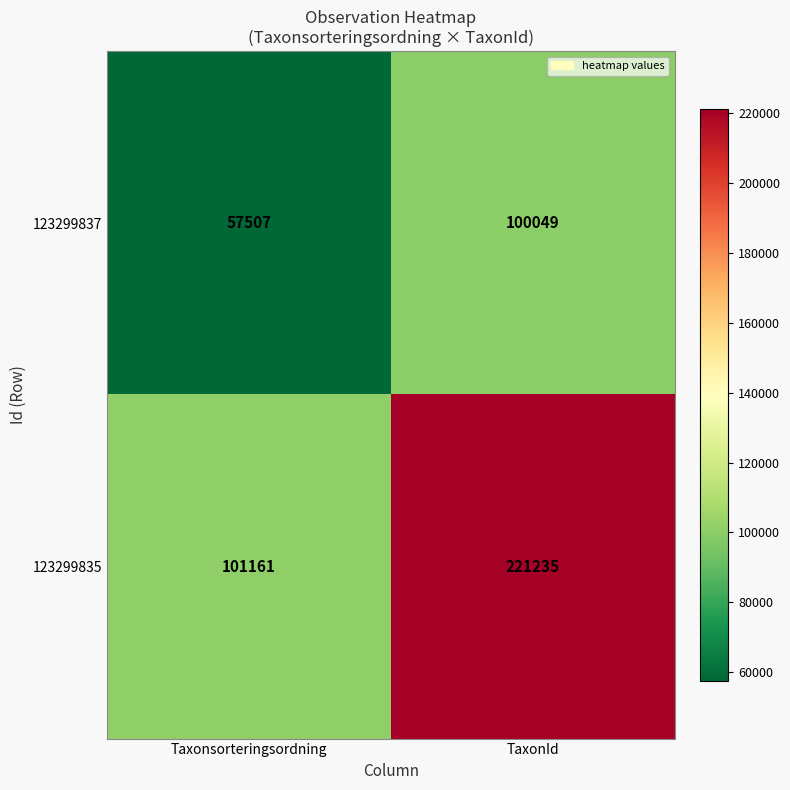

Reading right to left, what are all the values shown in this chart?

123299837: TaxonId=100049	Taxonsorteringsordning=57507
123299835: TaxonId=221235	Taxonsorteringsordning=101161